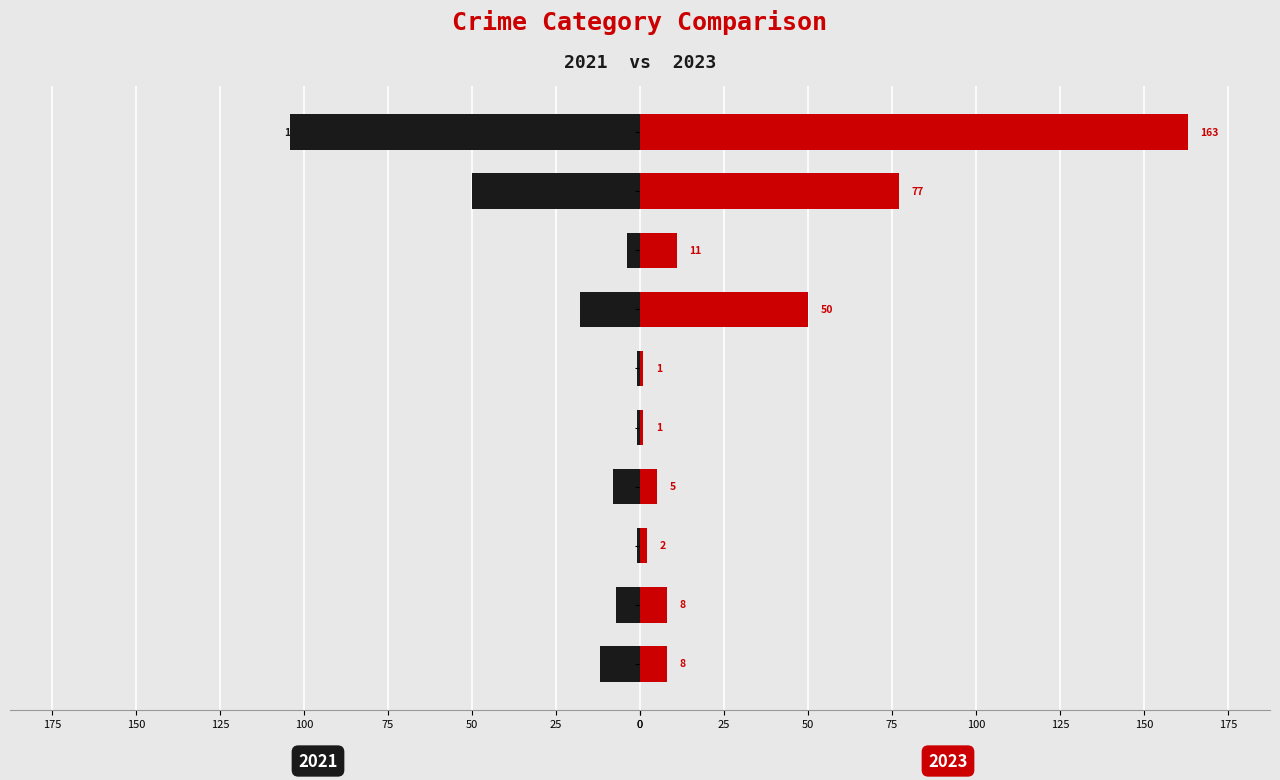

What is the lowest value of the 2023 series?

1